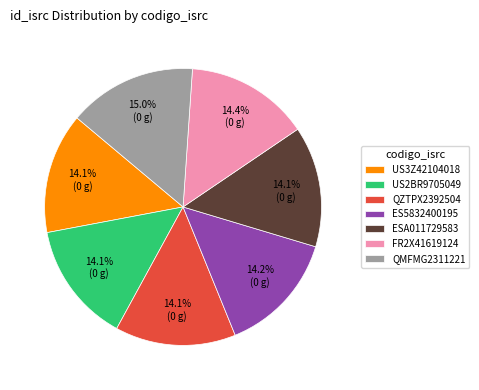

Is there any slice that represents more than half of the pie?

No